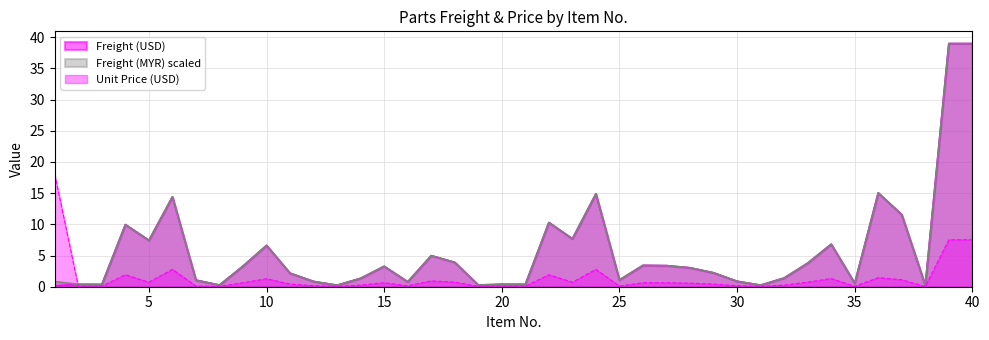

What is the highest value of the Freight (USD) series?

39.0